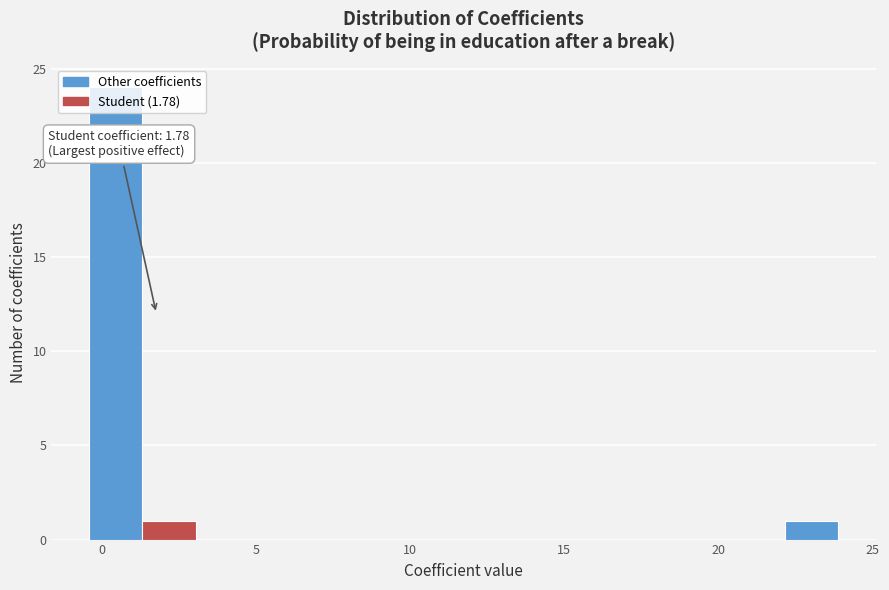

Around what value on the x-axis is the tallest bar? Give the approximate position of its centre, as read against the axis.

0.5